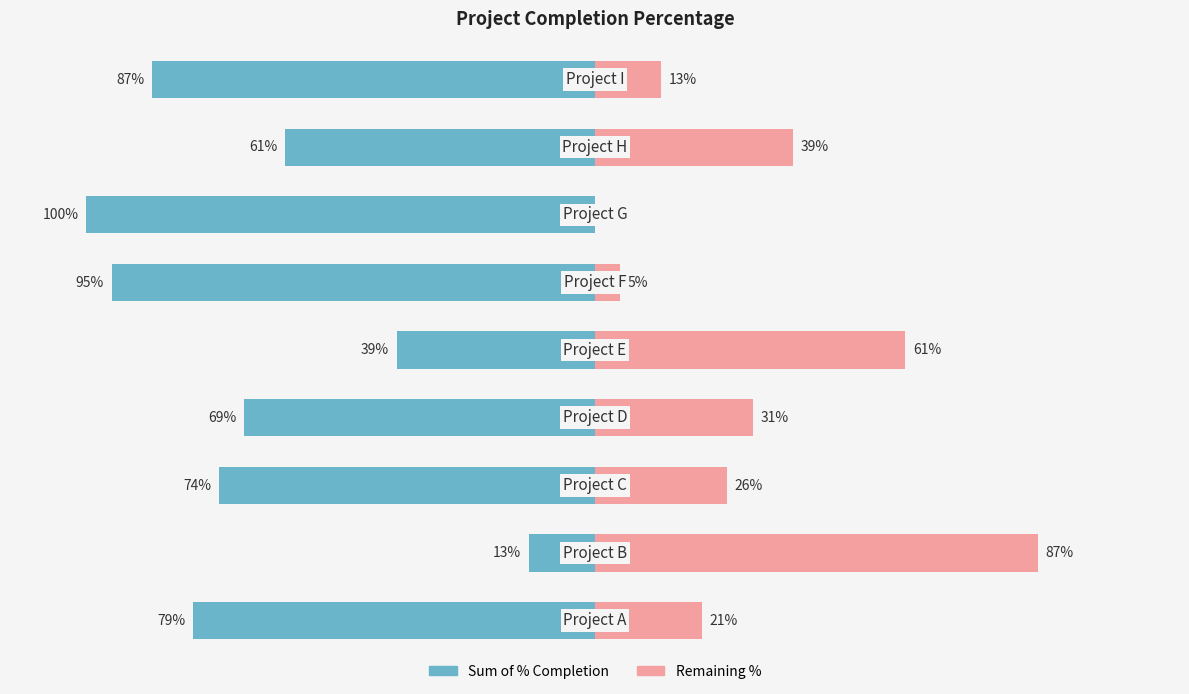

Reading right to left, what are all the values shown in this chart?

Sum of % Completion: 8=-87	7=-61	6=-100	5=-95	4=-39	3=-69	2=-74	1=-13	0=-79
Remaining %: 8=13	7=39	6=0	5=5	4=61	3=31	2=26	1=87	0=21